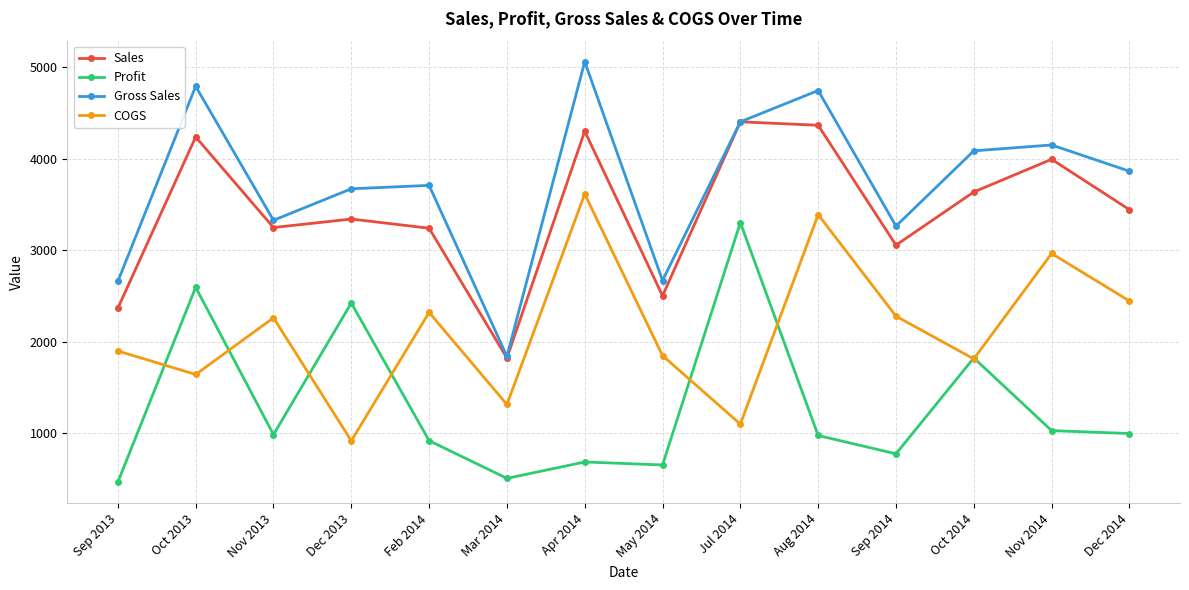

At how many categories does at least one series exceed 1569?

14